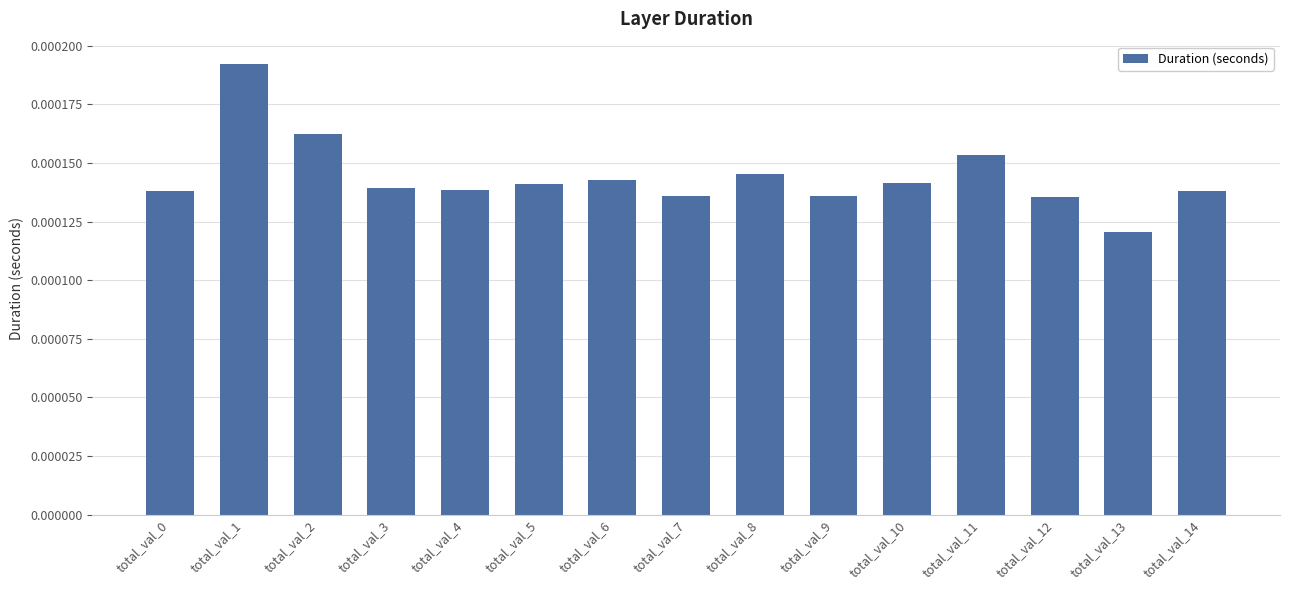

Which category has the lowest value across all series?

total_val_13